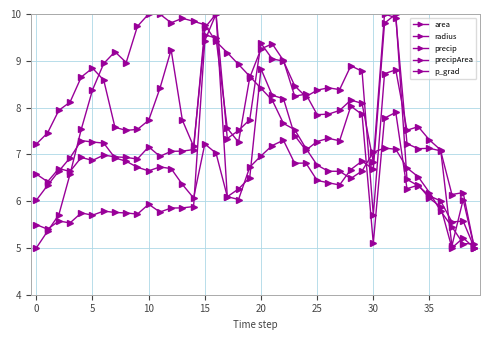

At which category does p_grad reach its first local valley?

35